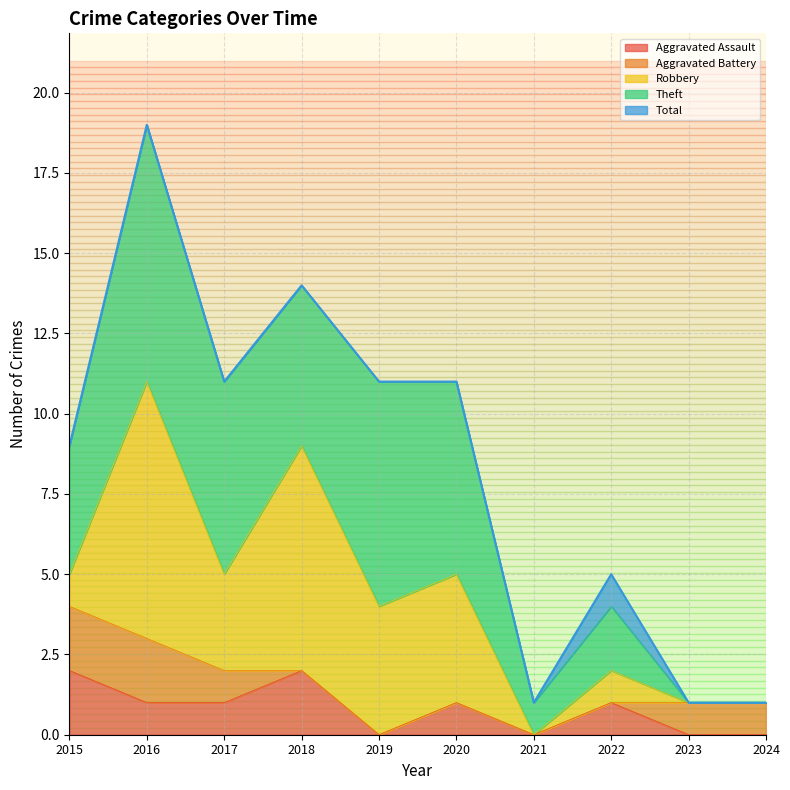

What is the difference between the second highest and minimum values in the Aggravated Assault series?

2